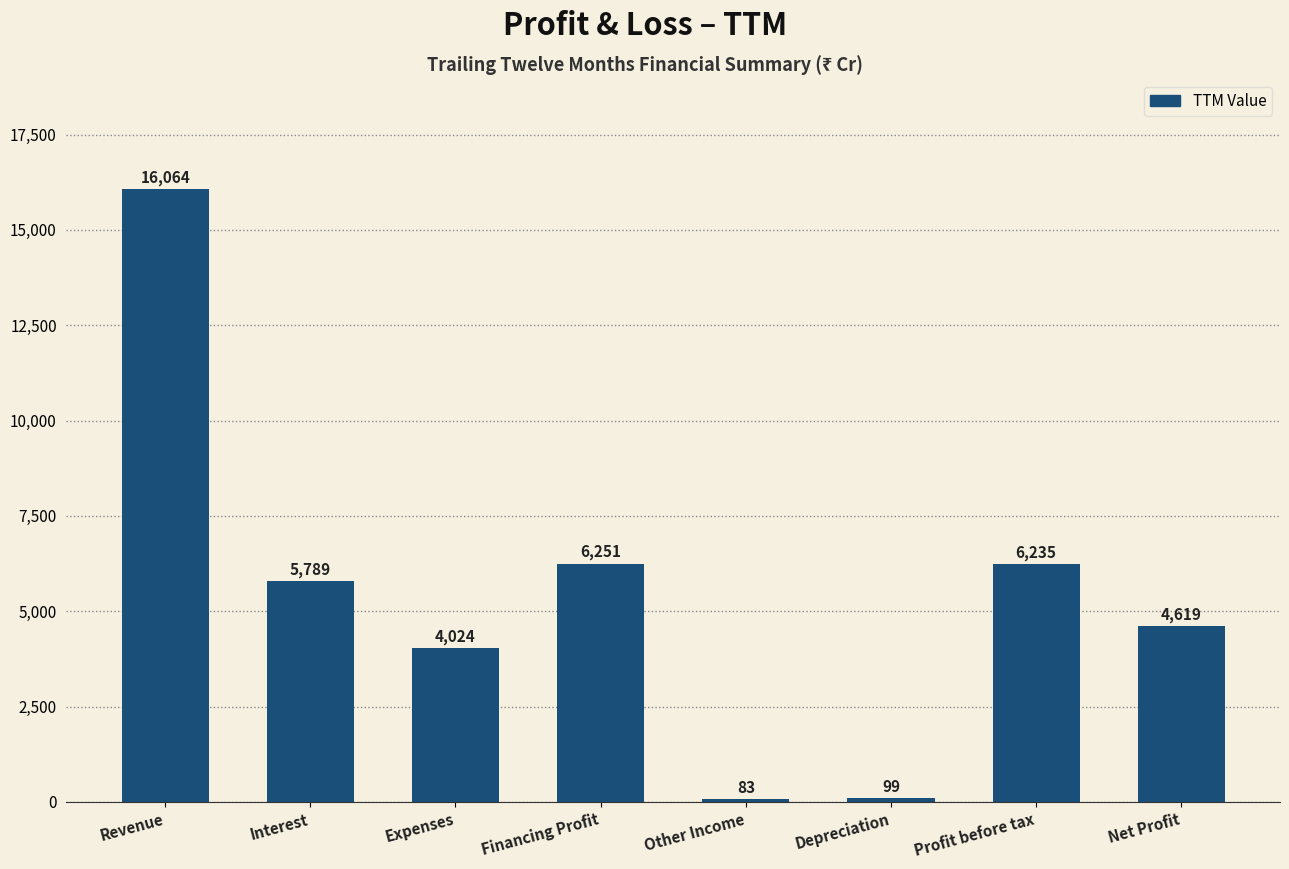

Reading right to left, extract all data points from this chart.

Net Profit=4619	Profit before tax=6235	Depreciation=99	Other Income=83	Financing Profit=6251	Expenses=4024	Interest=5789	Revenue=16064